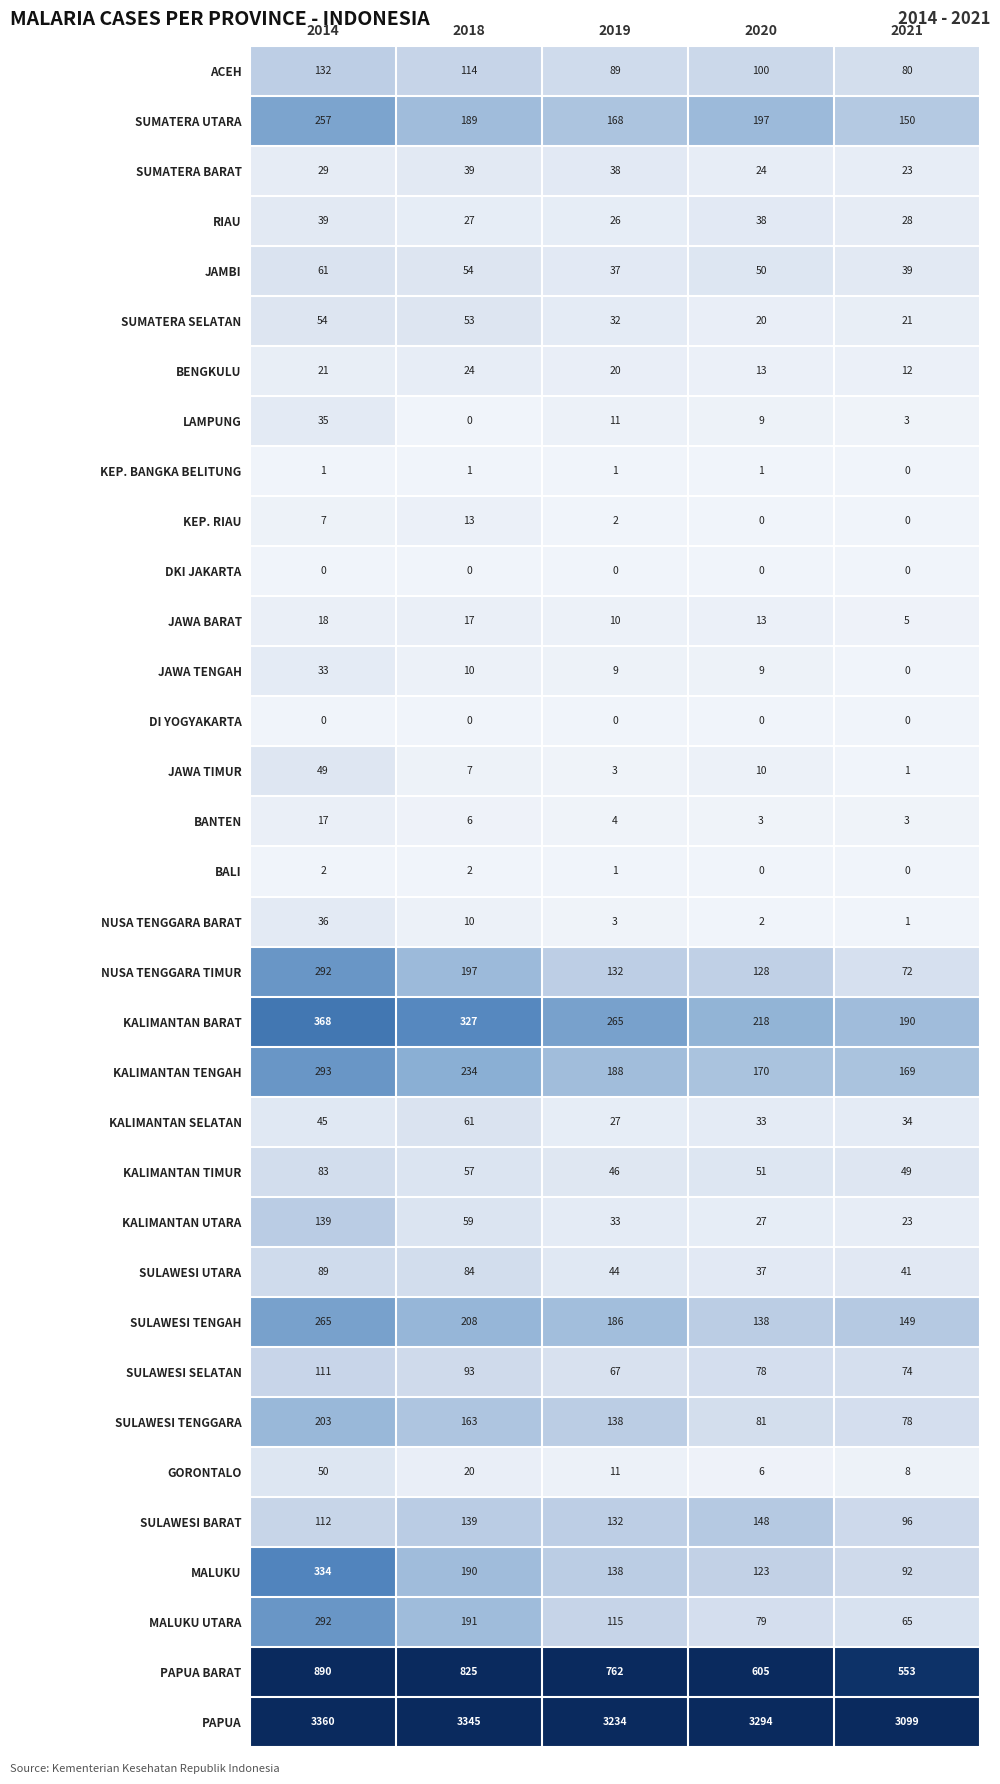

How many distinct data groups are displayed?

34